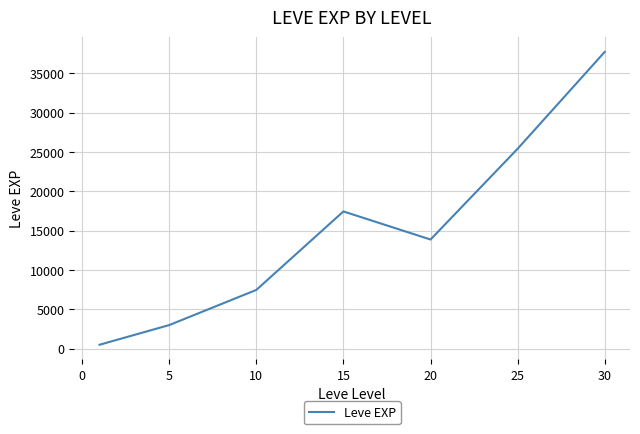

What is the difference between the maximum and second lowest values?

34706.7